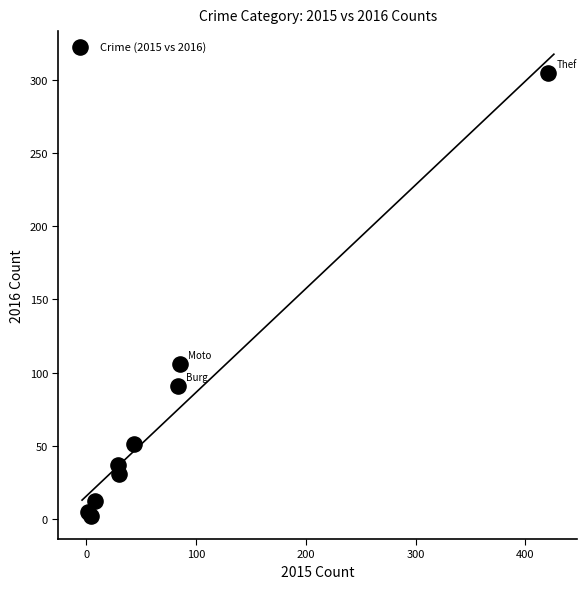

What Y value in the scatter plot is closest to 153?

106